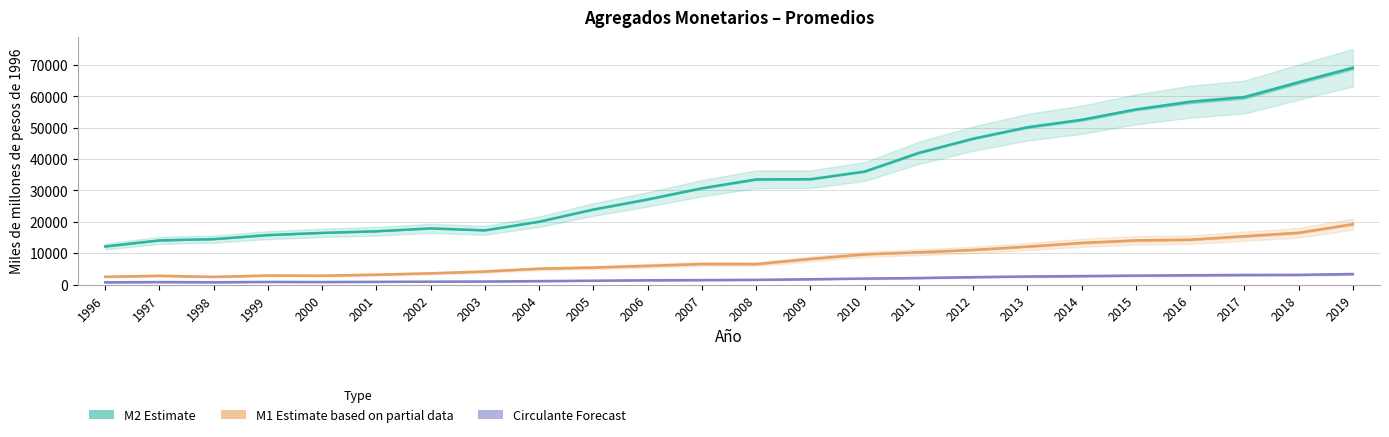

What is the value of the M1 Estimate based on partial data point at the 21st from the left?

14298.6